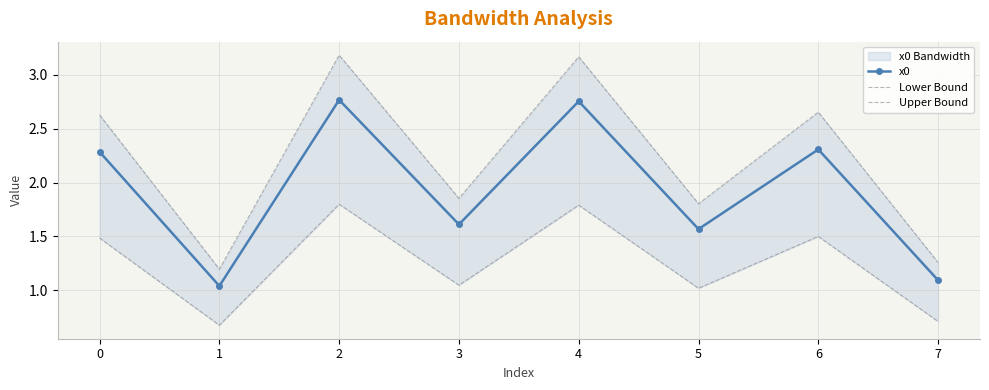

How many values in the Lower Bound series are below 1?

2